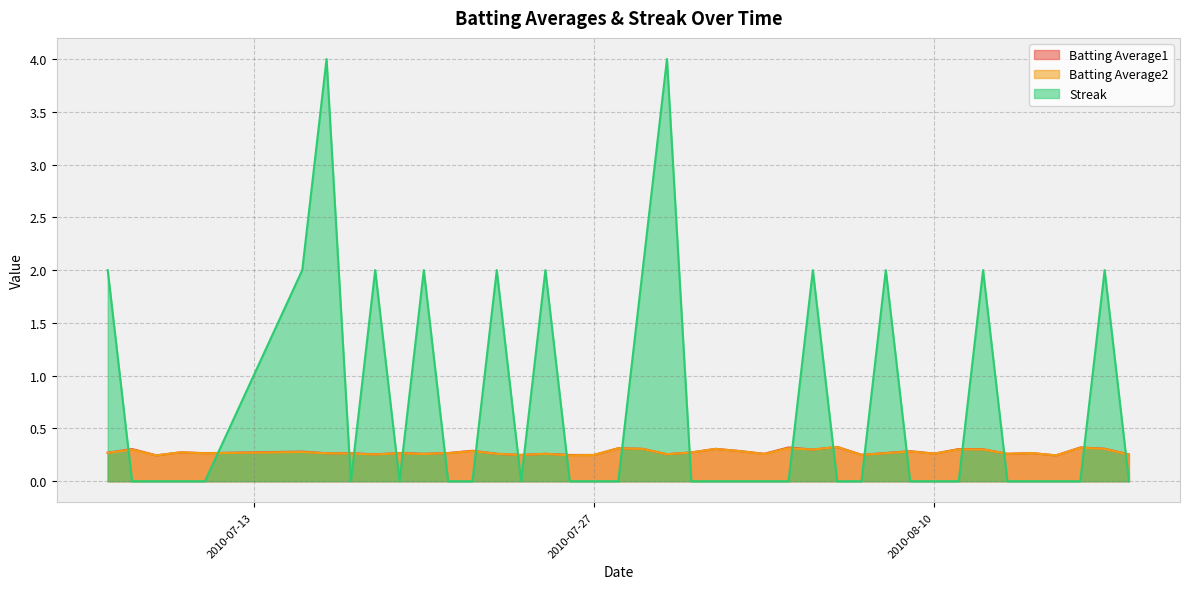

Is the value of Streak at 2010-08-16 greater than the value of Batting Average1 at 2010-07-30?

No